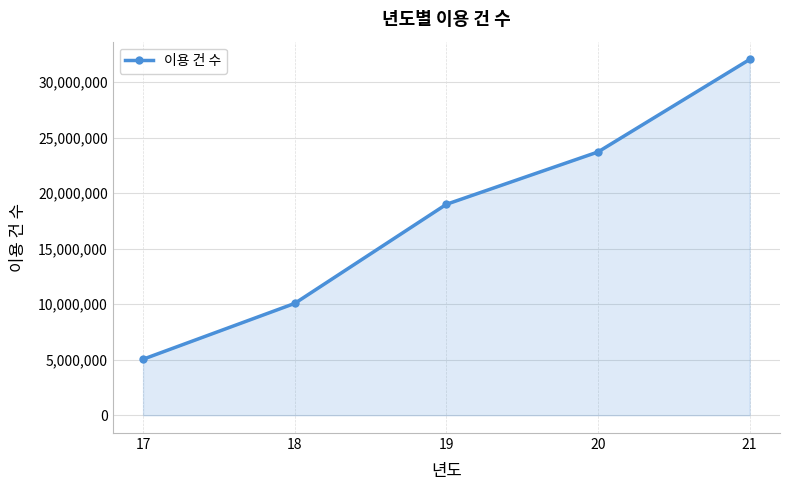

How many values are below 18990928?

2